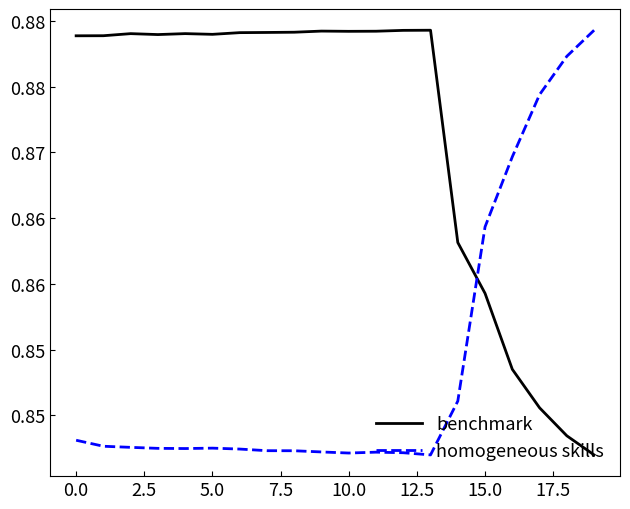

What is the greatest value displayed?

0.9